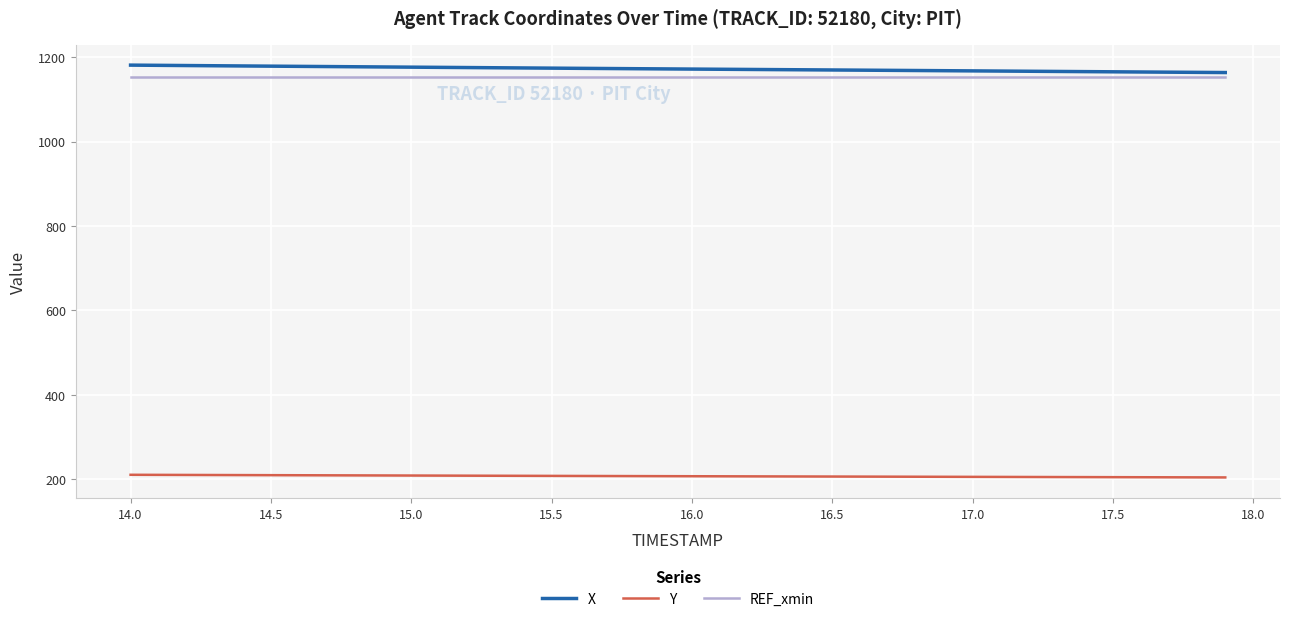

What is the maximum value shown in the chart?

1181.3